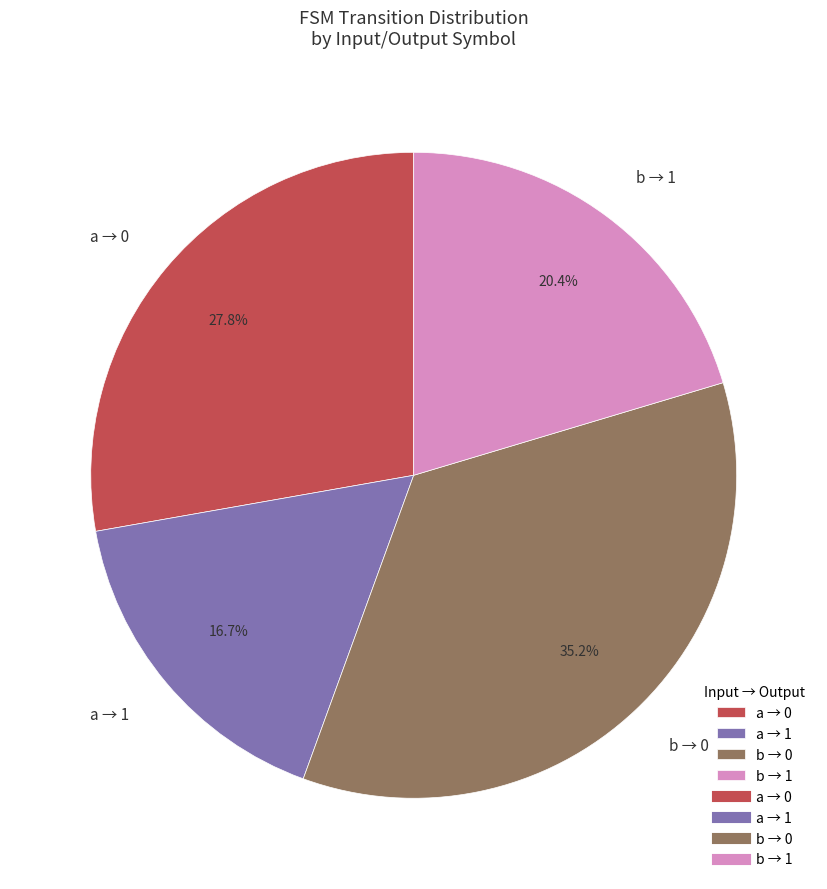

Approximately how many times larger is the value at b → 1 compared to b → 0?

0.6